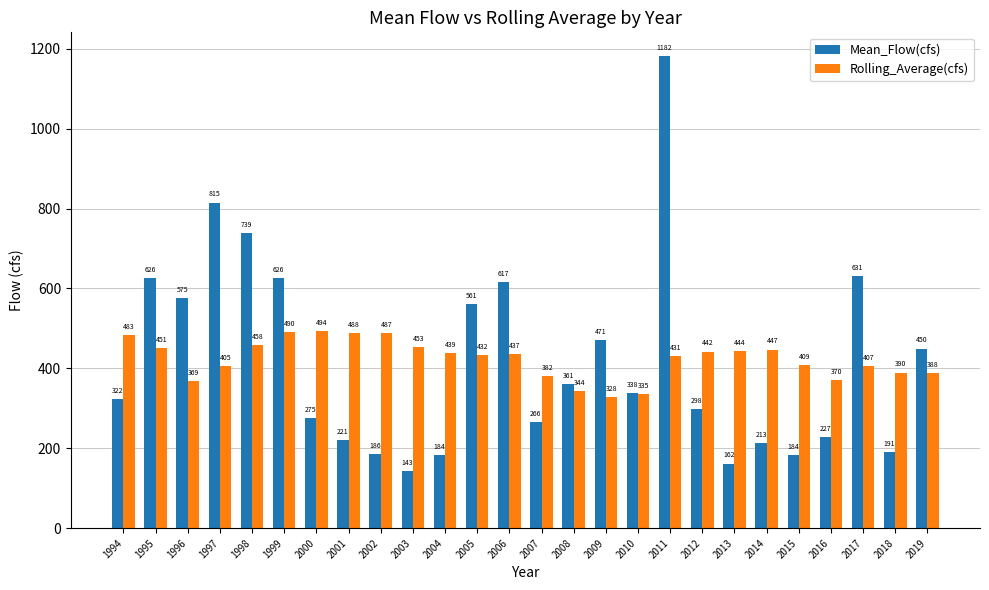

What is the maximum value shown in the chart?

1182.0